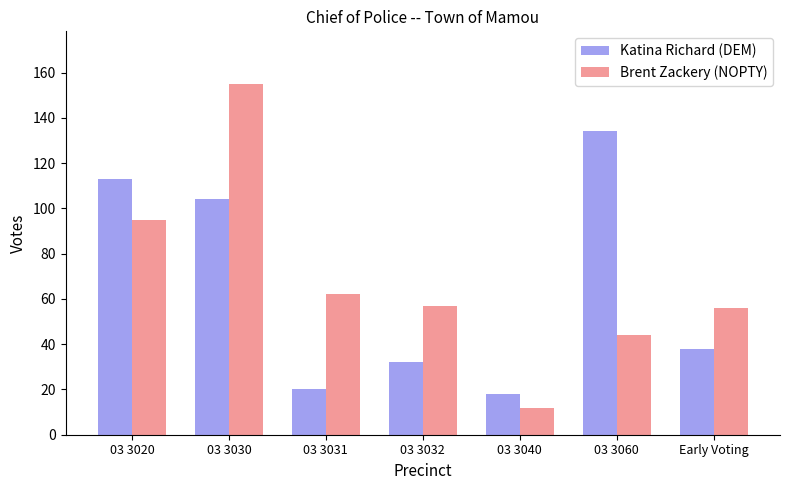

True or false: Brent Zackery (NOPTY) has a value of 56 at Early Voting.

True